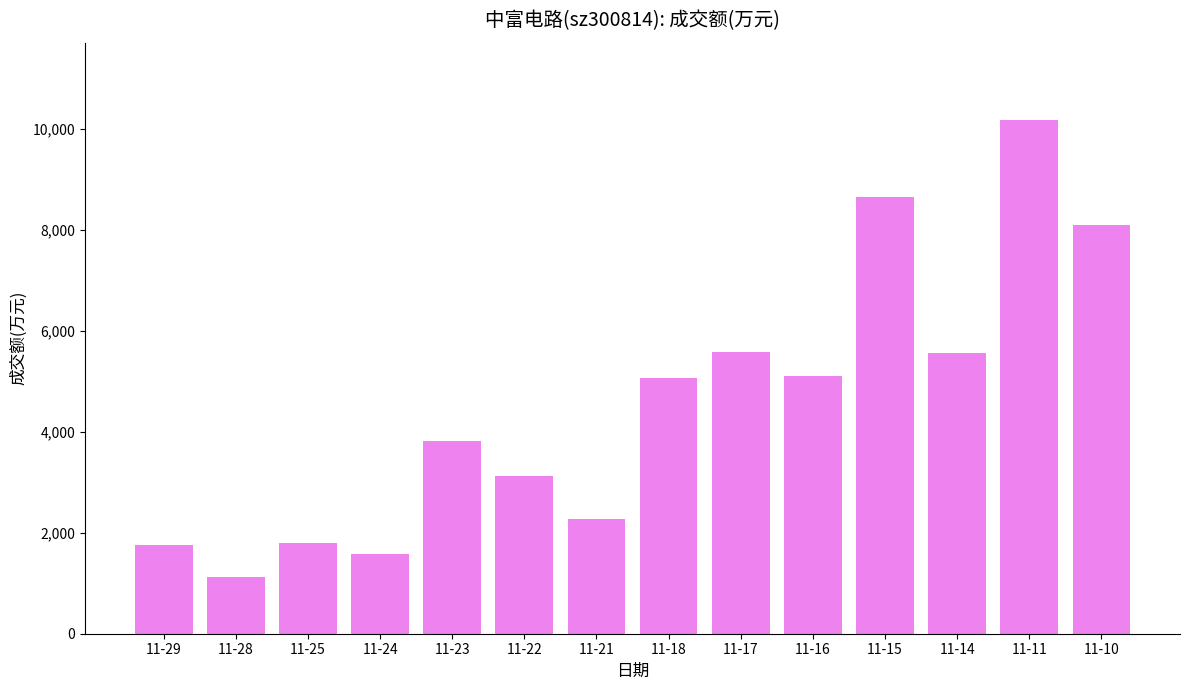

How many data points are less than 5070?

7